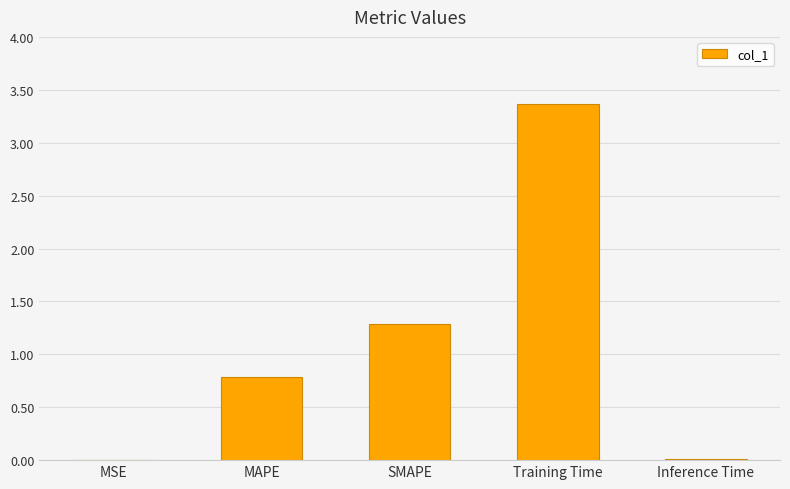

What is the sum of the values at MSE and Training Time?

3.4